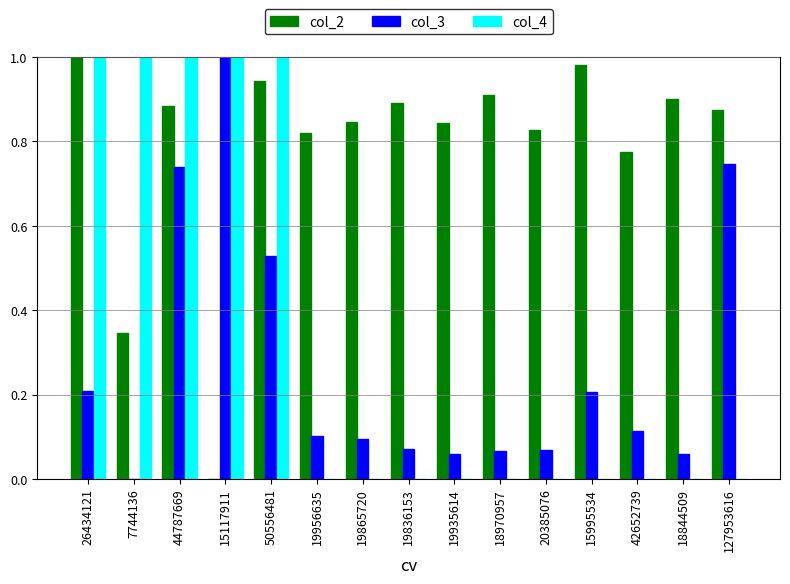

Is the value of col_3 at 42652739 greater than the value of col_2 at 44787669?

No